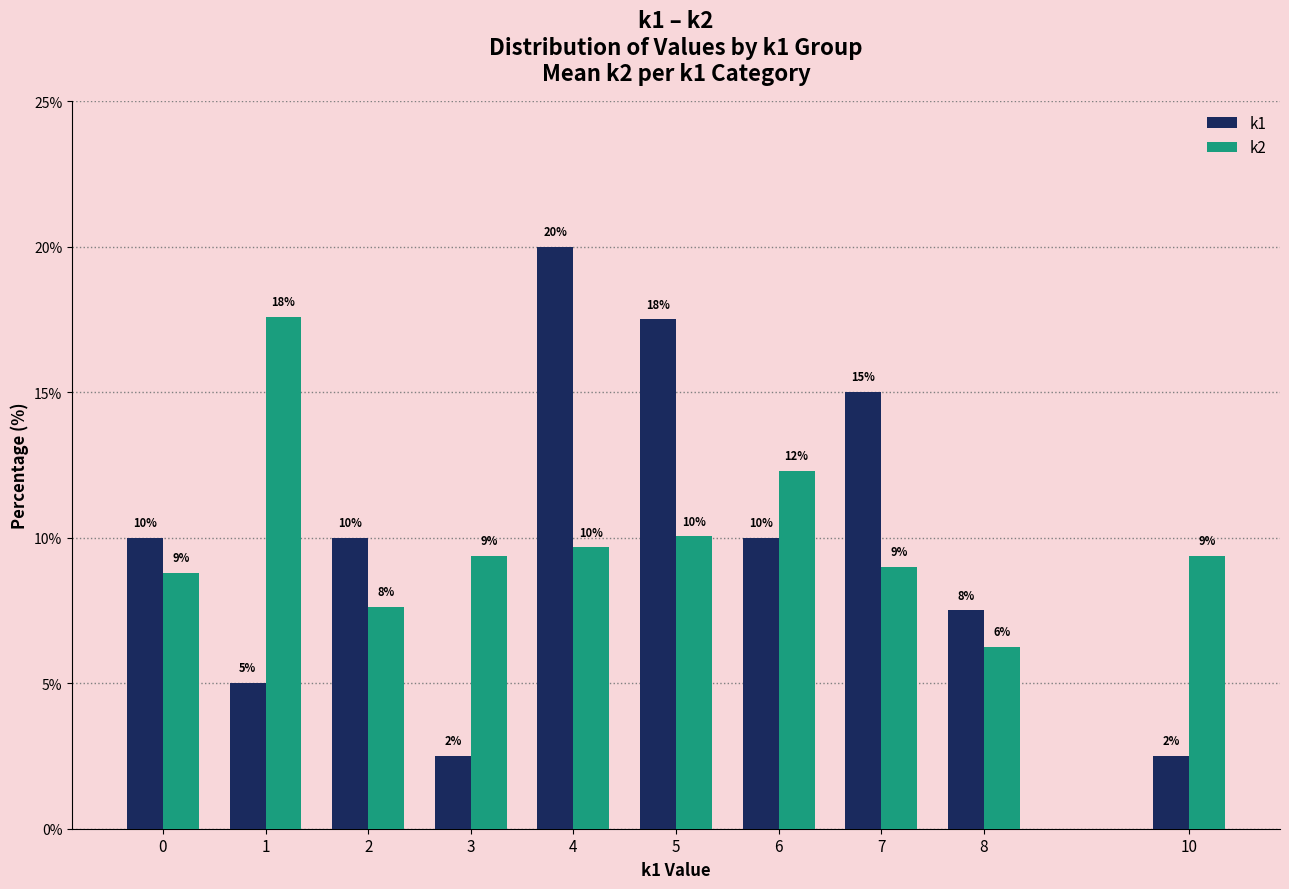

Count the number of data series in this chart.

2